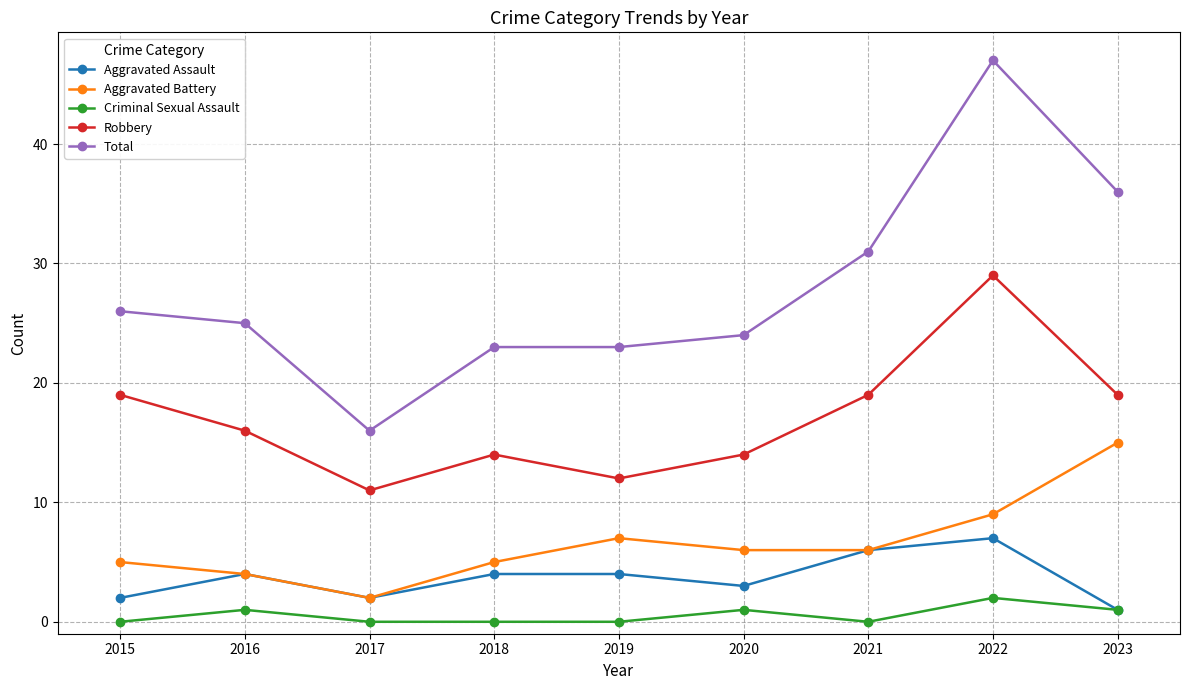

Rank the series by their maximum value, from highest to lowest.

Total, Robbery, Aggravated Battery, Aggravated Assault, Criminal Sexual Assault